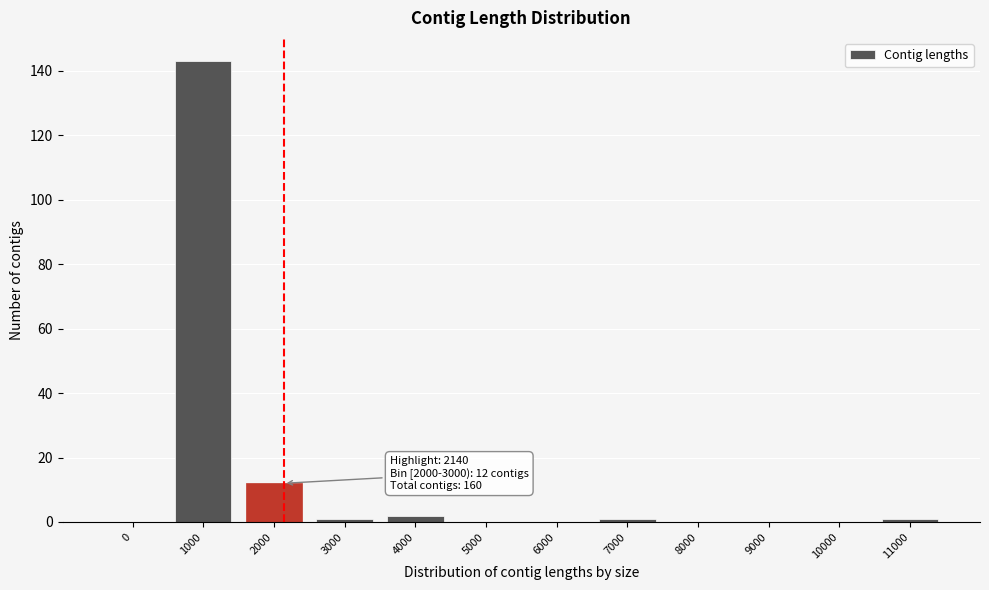

Reading right to left, list all the values displayed in this chart.

11000=1	10000=0	9000=0	8000=0	7000=1	6000=0	5000=0	4000=2	3000=1	2000=12	1000=143	0=0